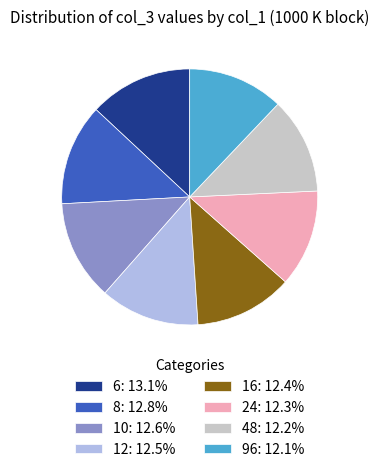

How many slices are in this pie chart?

8